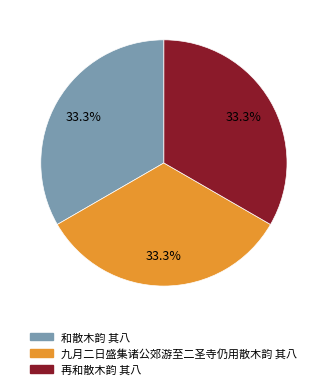

Is there any slice that represents more than half of the pie?

No